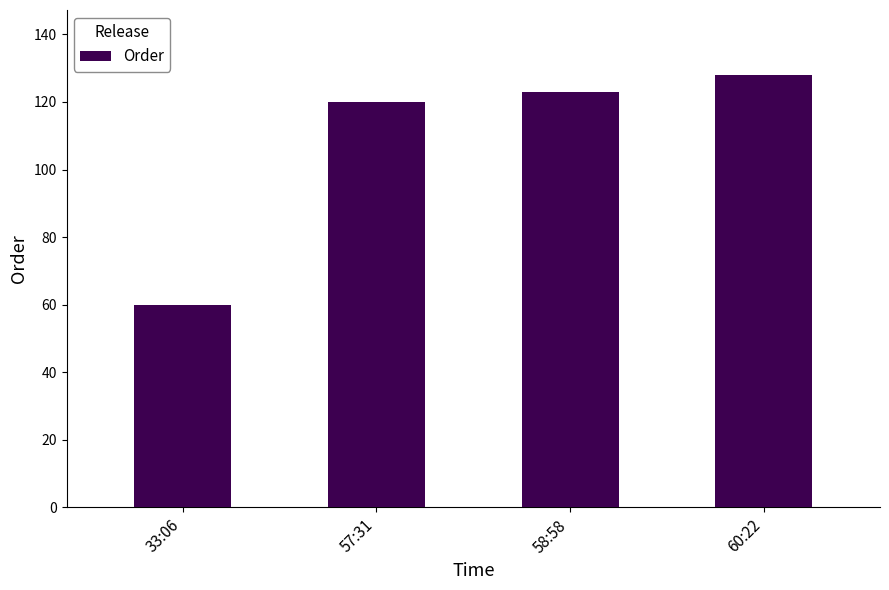

What is the difference between the values at 60:22 and 58:58?

5